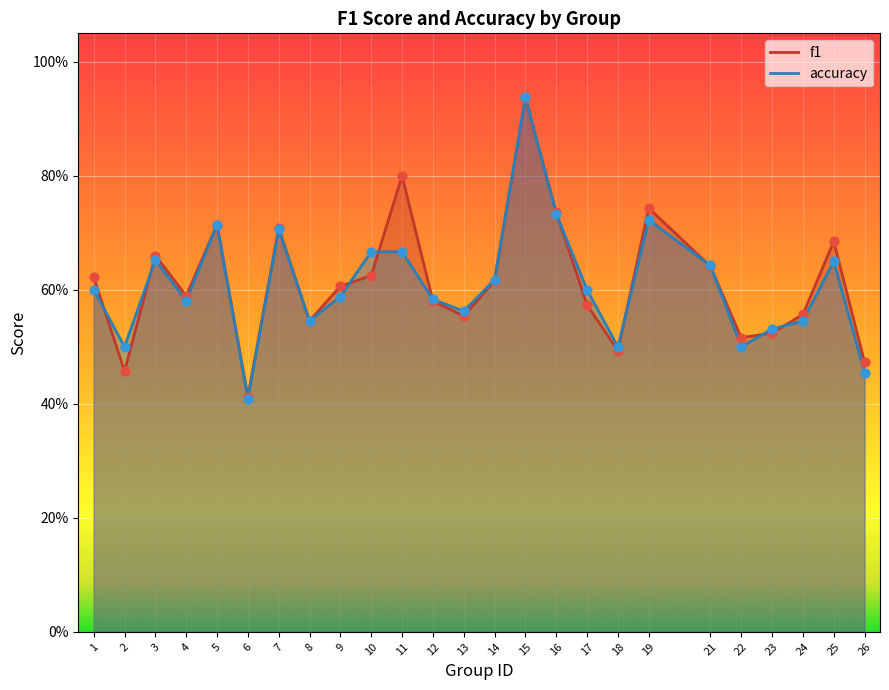

At which category is the sum across all series the highest?

15